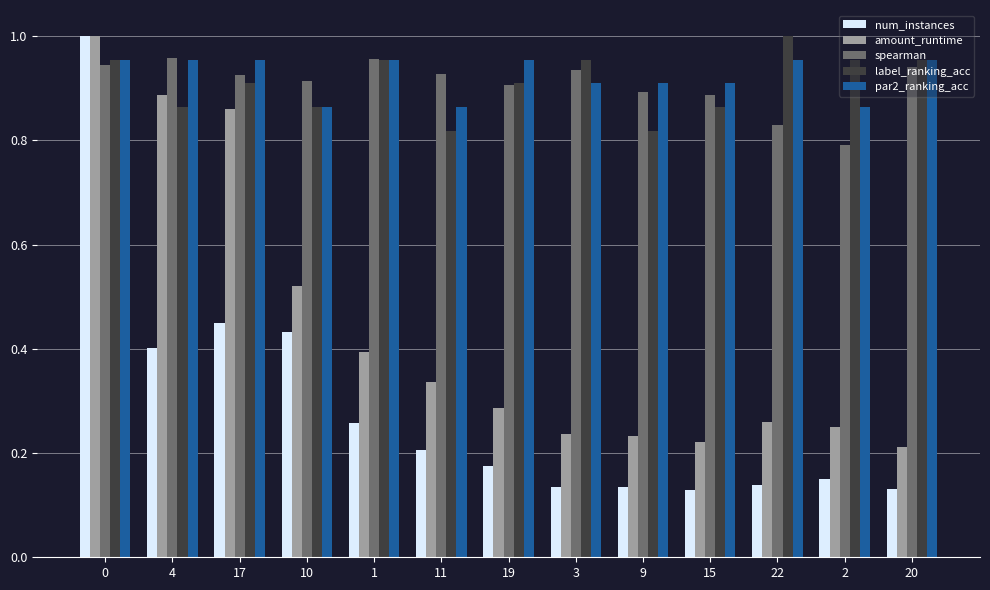

The label_ranking_acc series shows 0.9 at 17. True or false?

True